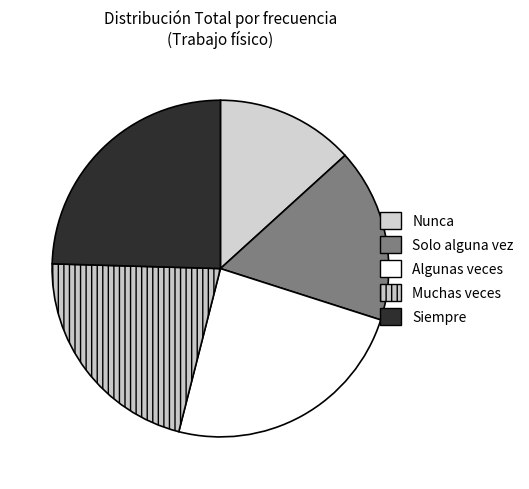

What is the change in value from Algunas veces to Muchas veces?

-59084